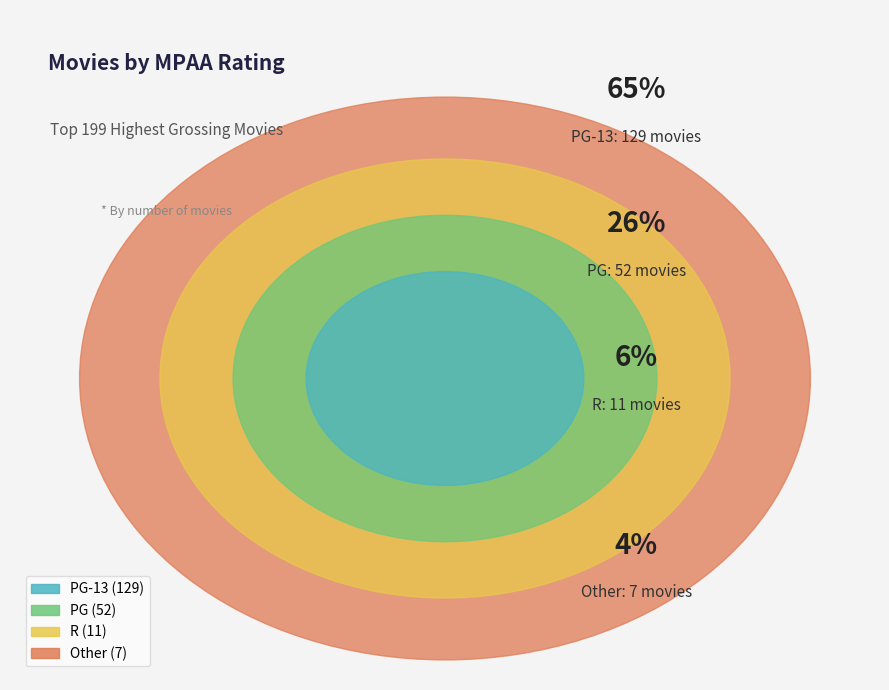

Which has a higher value, Other or PG?

PG